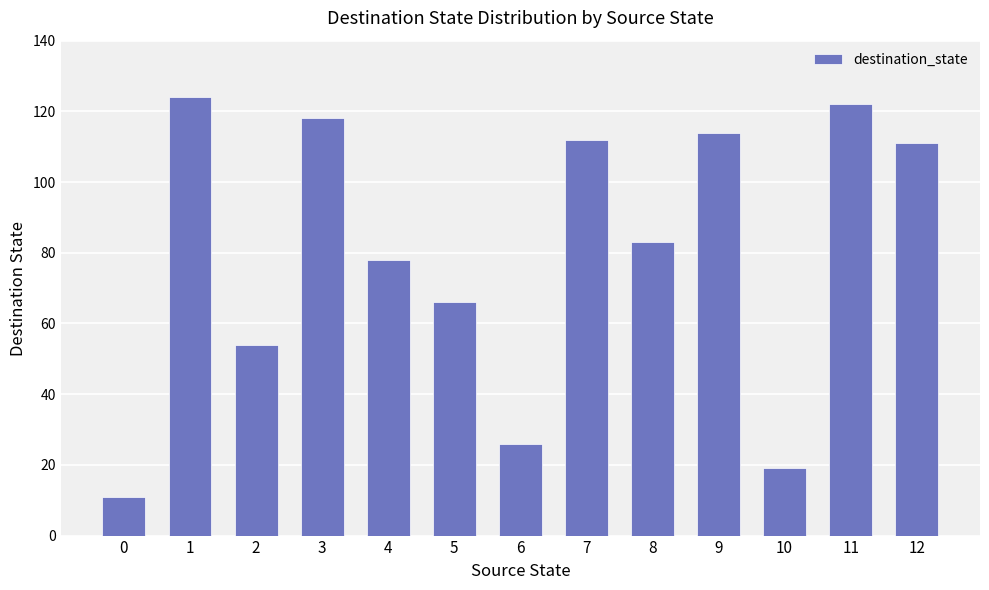

The value at 10 is 7. True or false?

False